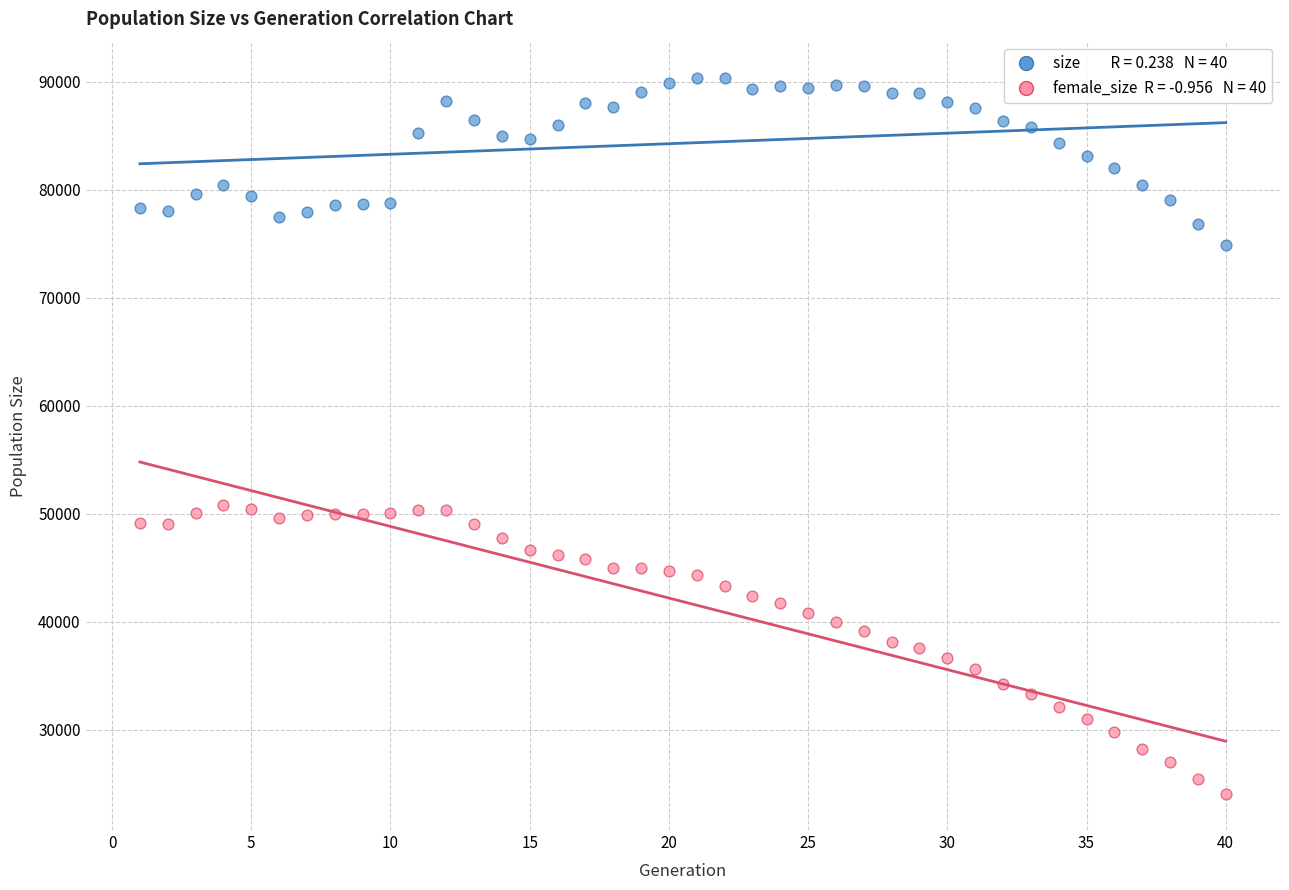

Across all data points, what is the range of Y values (max minus min)?

66388